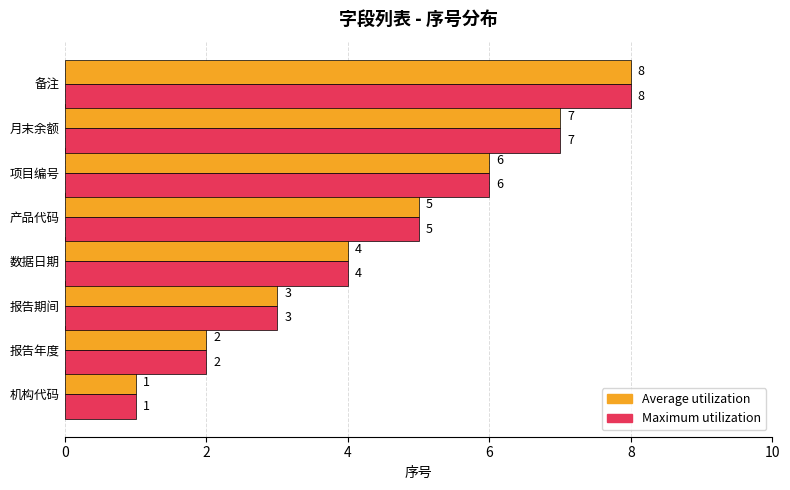

Rank the categories by Maximum utilization value from lowest to highest.

机构代码, 报告年度, 报告期间, 数据日期, 产品代码, 项目编号, 月末余额, 备注